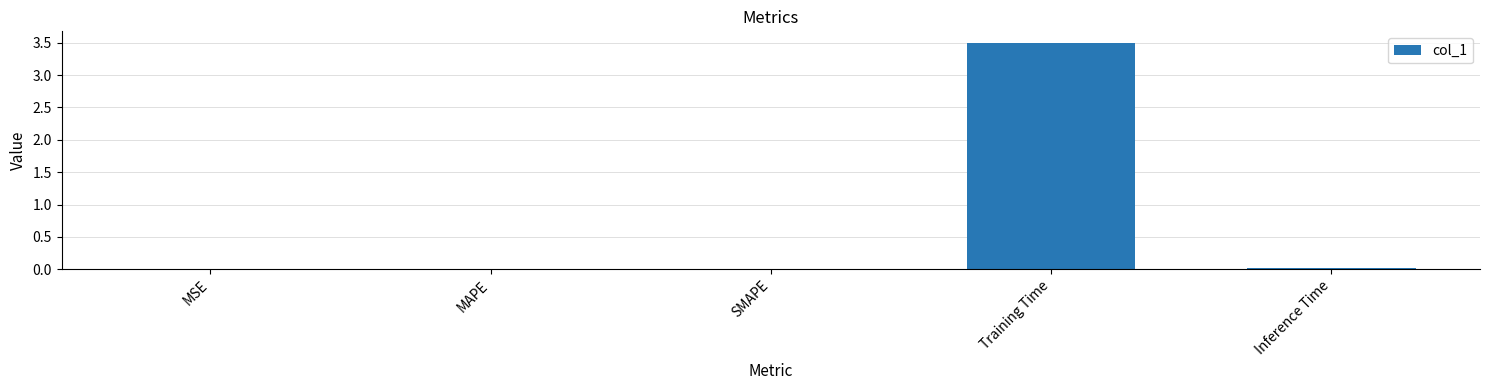

Is it true that the value at Training Time is 5.1?

False